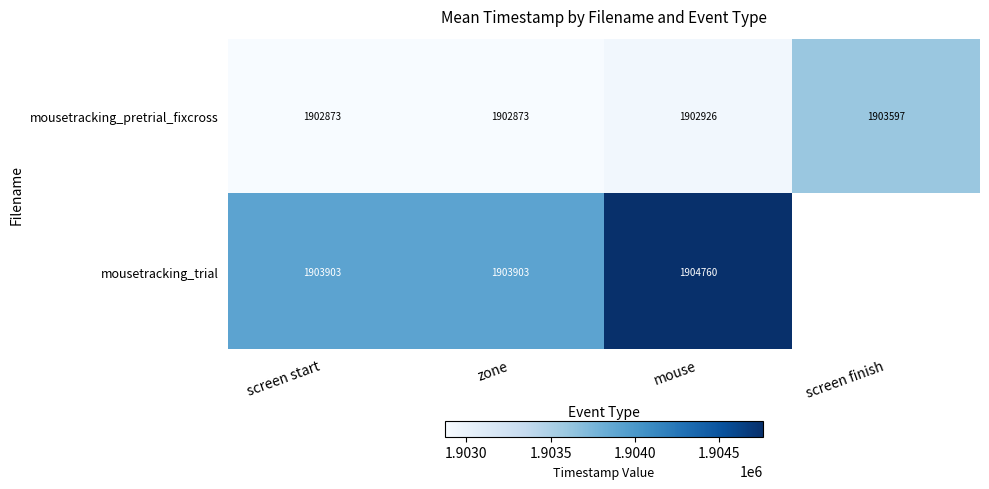

Between screen start and mouse, which series saw the biggest shift?

mousetracking_trial